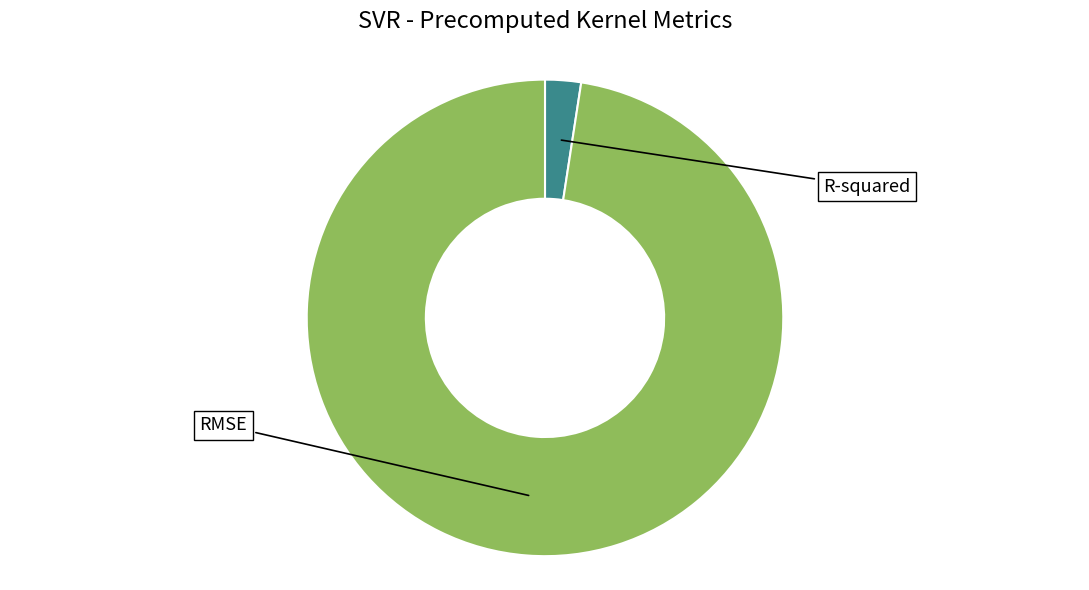

How many slices are in this pie chart?

2